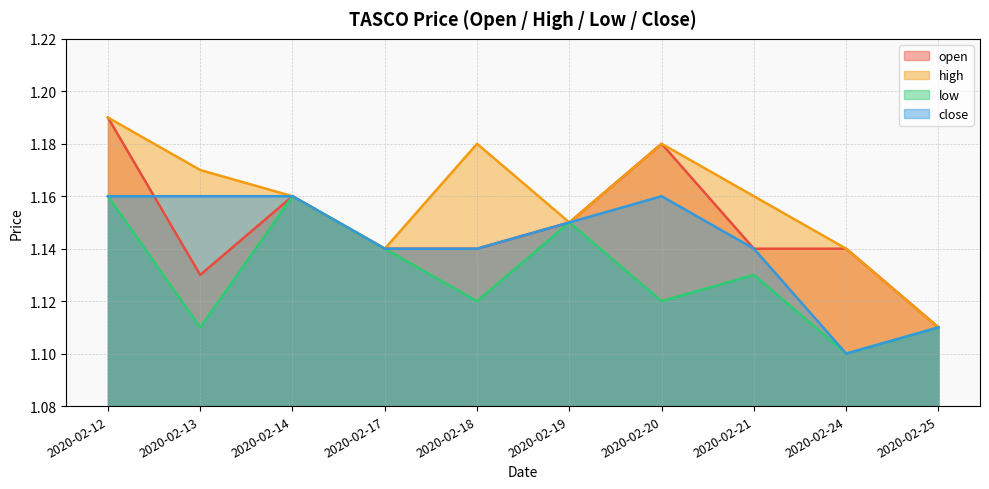

True or false: high and low intersect in this chart.

False